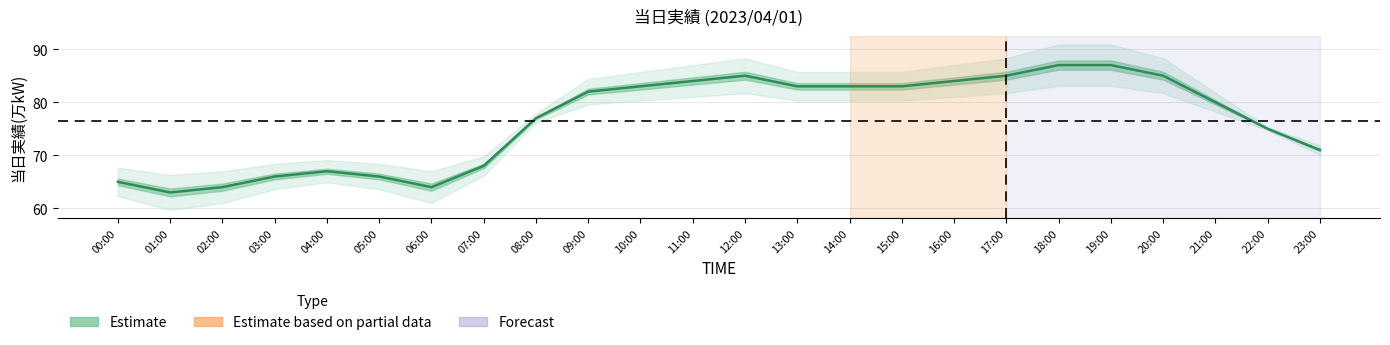

Count the number of data series in this chart.

1